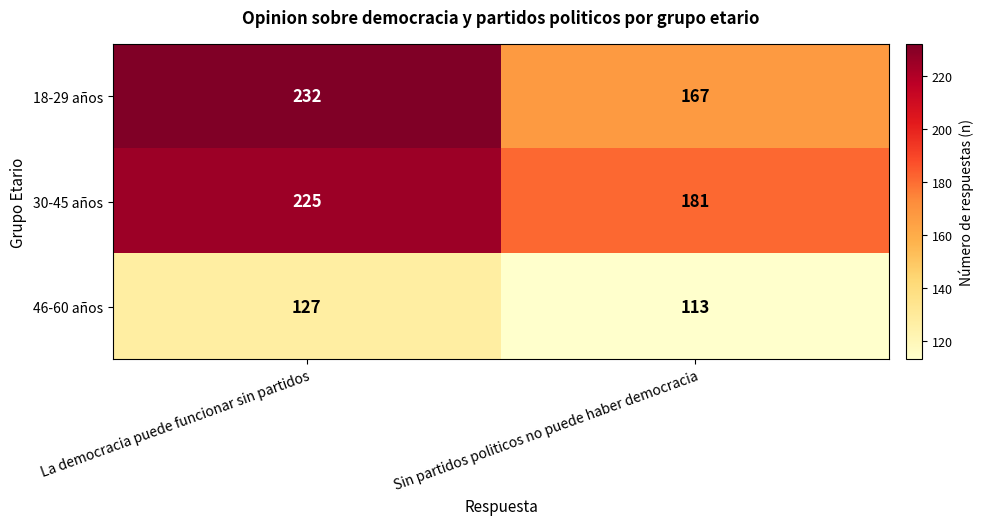

Which series has the widest spread of values?

18-29 años